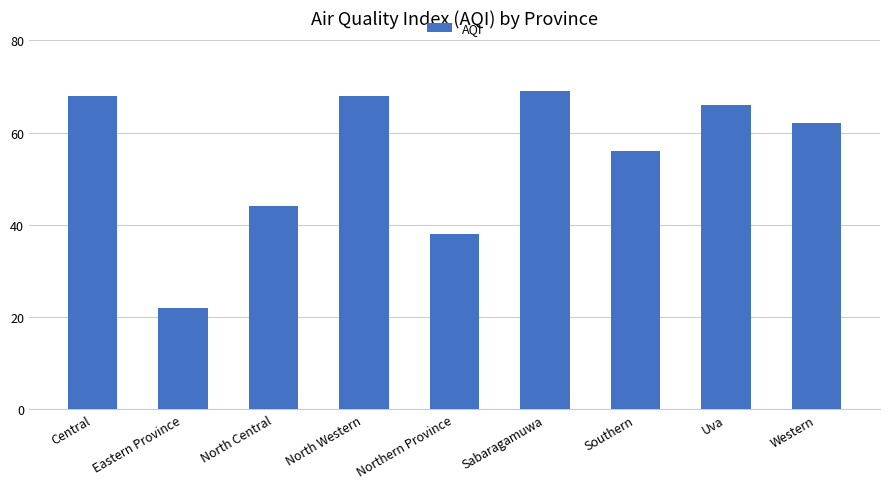

Does the chart contain stacked bars?

No